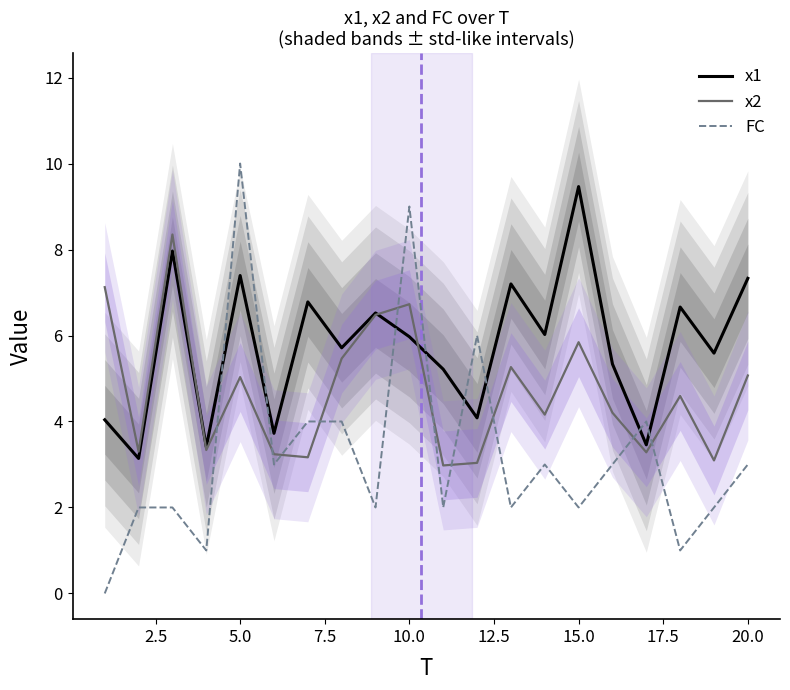

The value of x2 at 20.0 is 5.1. True or false?

True